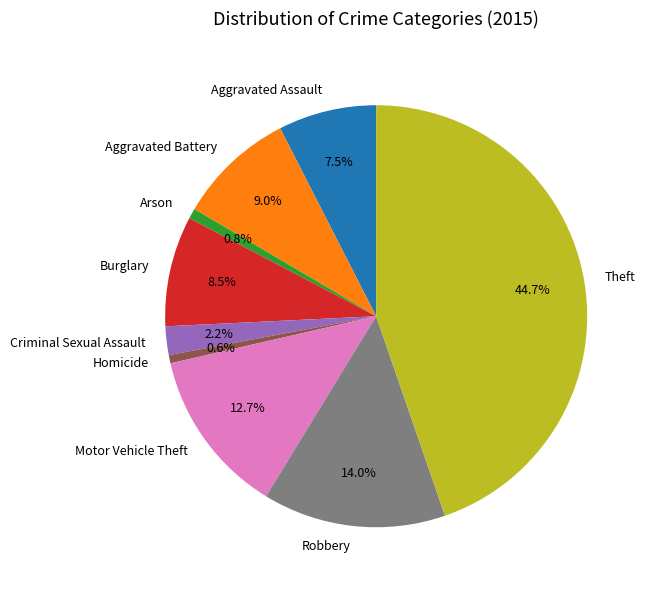

True or false: Robbery accounts for 21% of the total.

False